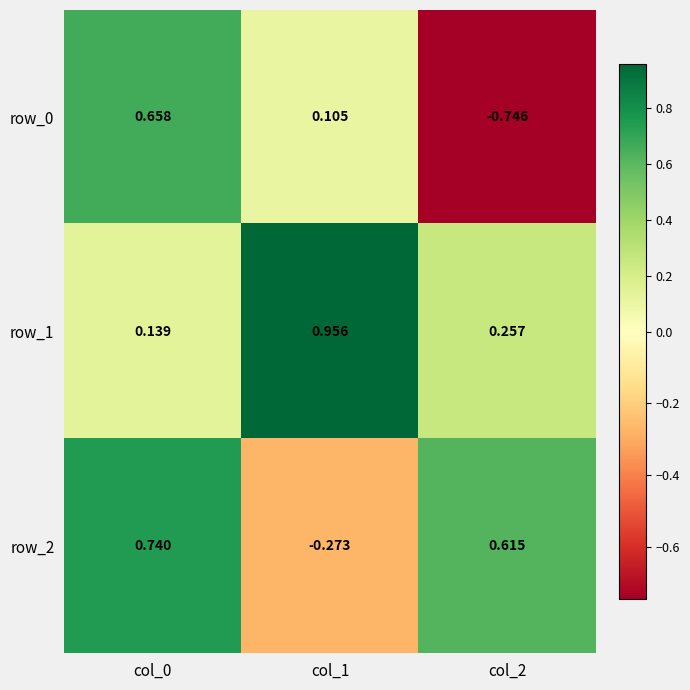

How many data points in row_0 are less than 0?

1